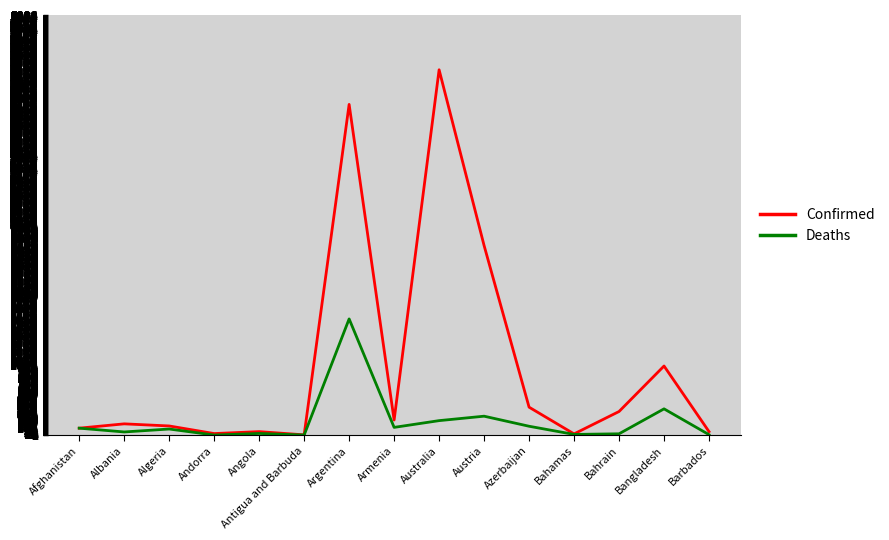

True or false: Confirmed has a value of 2707.1 at Austria.

True